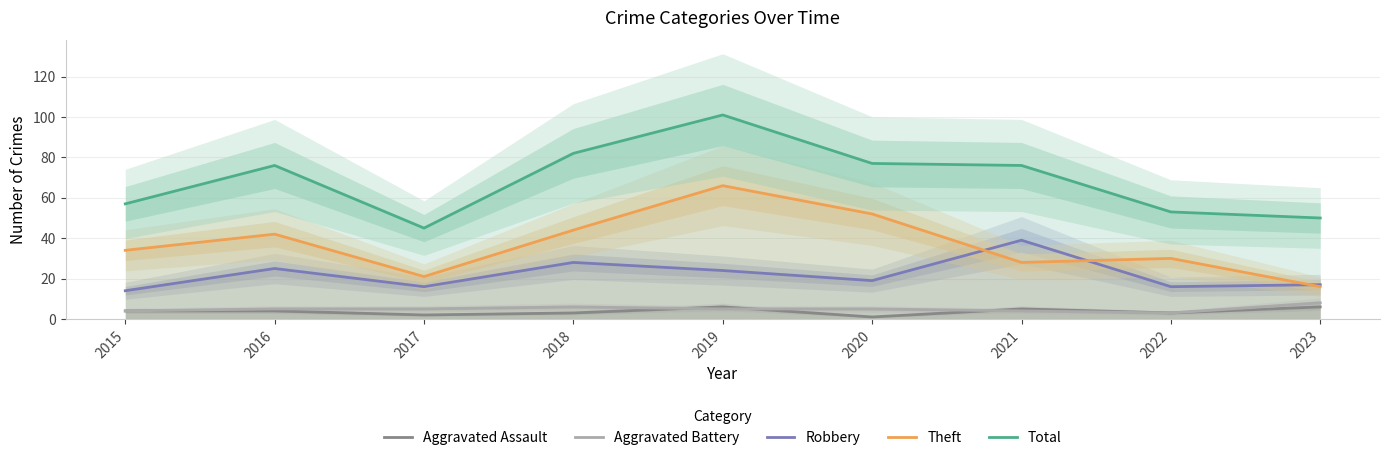

How many interior local peaks does the Aggravated Assault series have?

2